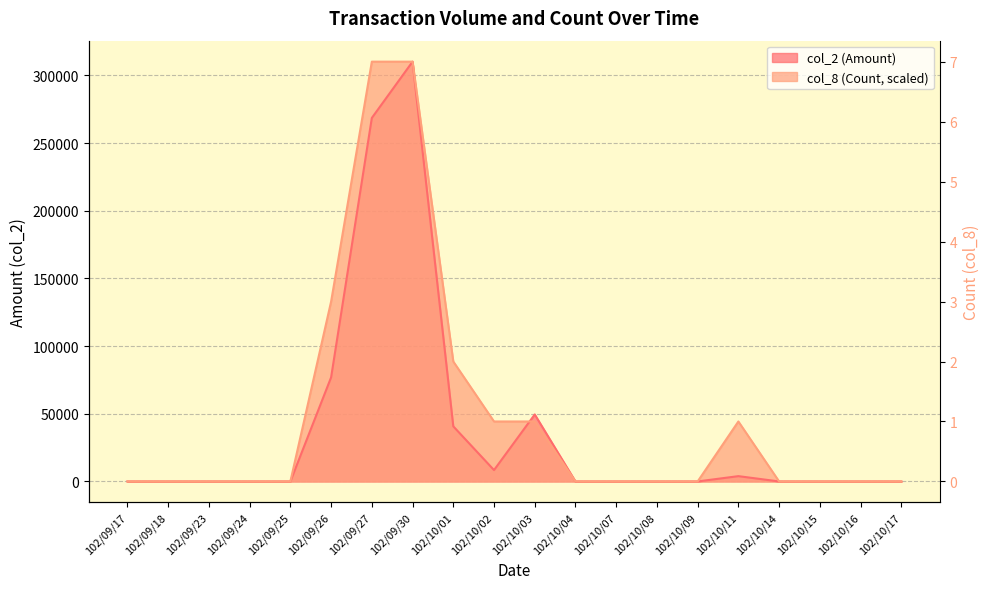

Reading left to right, list all the values displayed in this chart.

col_2 (Amount): 102/09/17=0.0	102/09/18=0.0	102/09/23=0.0	102/09/24=0.0	102/09/25=0.0	102/09/26=76900.0	102/09/27=268560.0	102/09/30=310140.0	102/10/01=40710.0	102/10/02=8400.0	102/10/03=49500.0	102/10/04=0.0	102/10/07=0.0	102/10/08=0.0	102/10/09=0.0	102/10/11=3920.0	102/10/14=0.0	102/10/15=0.0	102/10/16=0.0	102/10/17=0.0
col_8 (Count): 102/09/17=0.0	102/09/18=0.0	102/09/23=0.0	102/09/24=0.0	102/09/25=0.0	102/09/26=132917.1	102/09/27=310140.0	102/09/30=310140.0	102/10/01=88611.4	102/10/02=44305.7	102/10/03=44305.7	102/10/04=0.0	102/10/07=0.0	102/10/08=0.0	102/10/09=0.0	102/10/11=44305.7	102/10/14=0.0	102/10/15=0.0	102/10/16=0.0	102/10/17=0.0